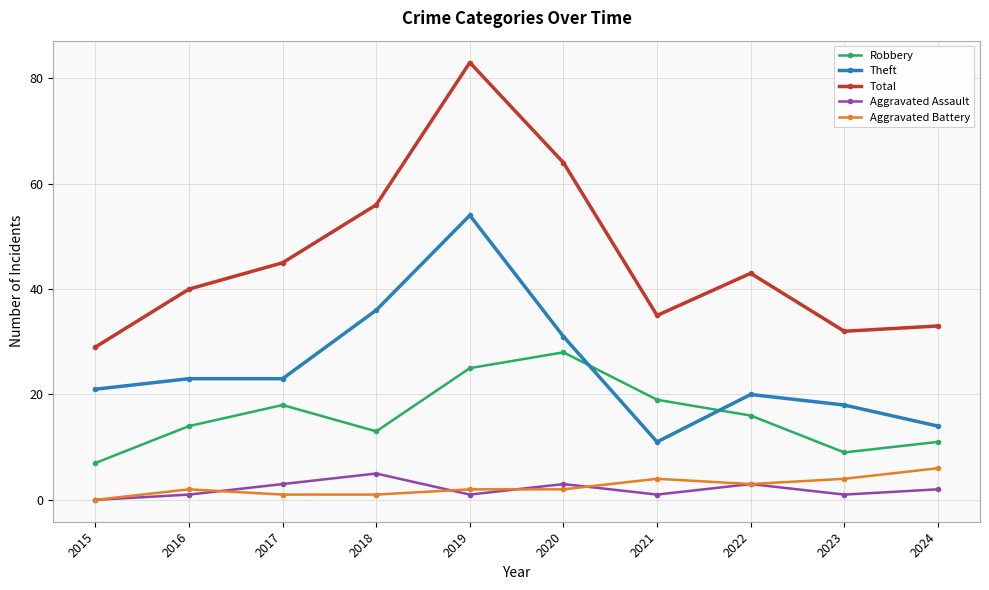

Rank the series by their maximum value, from highest to lowest.

Total, Theft, Robbery, Aggravated Battery, Aggravated Assault